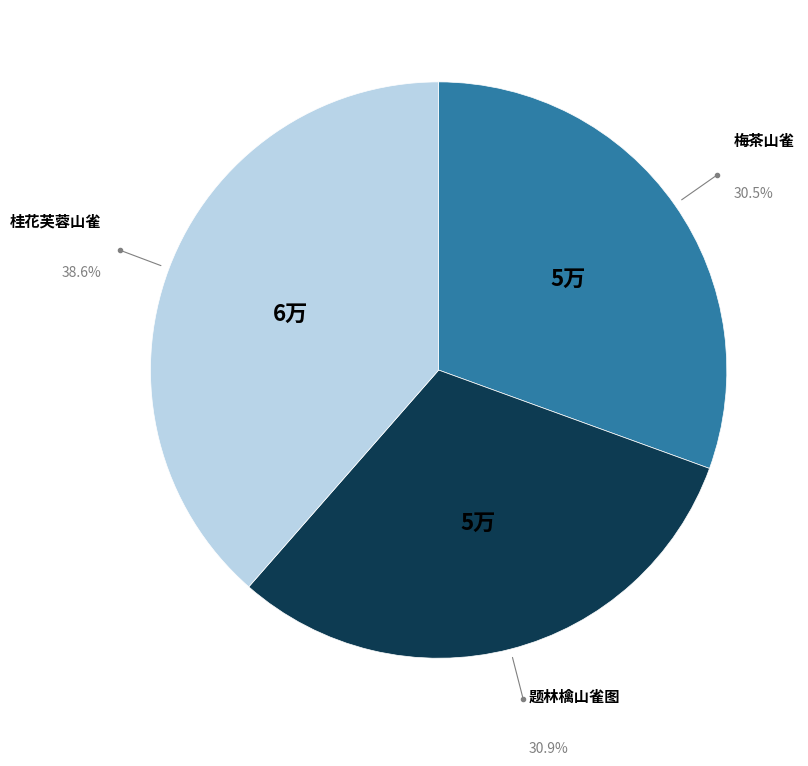

Is there any slice that represents more than half of the pie?

No